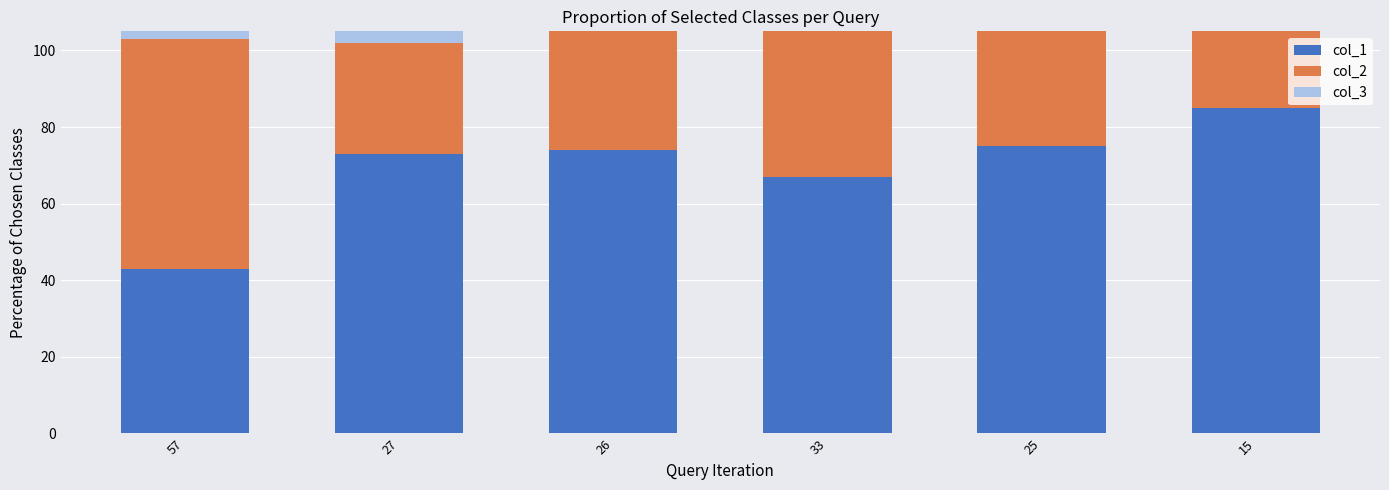

The col_3 series shows 10 at 25. True or false?

False